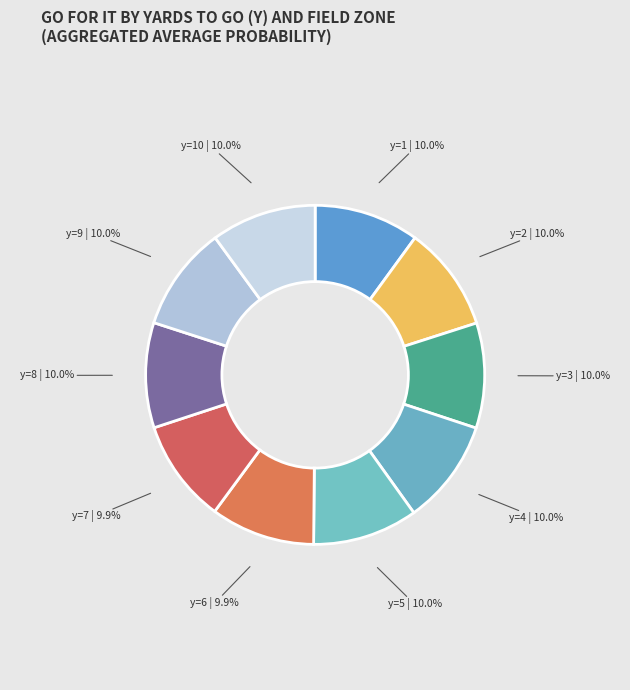

The y=8 slice represents 10% of the pie. True or false?

True